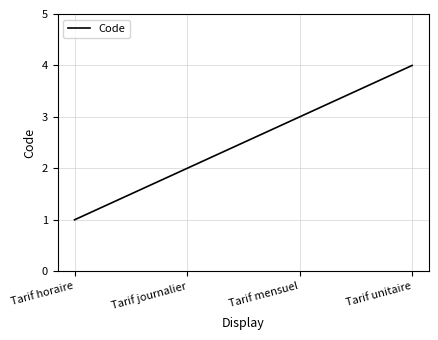

Is it true that the value at Tarif journalier is 2?

True